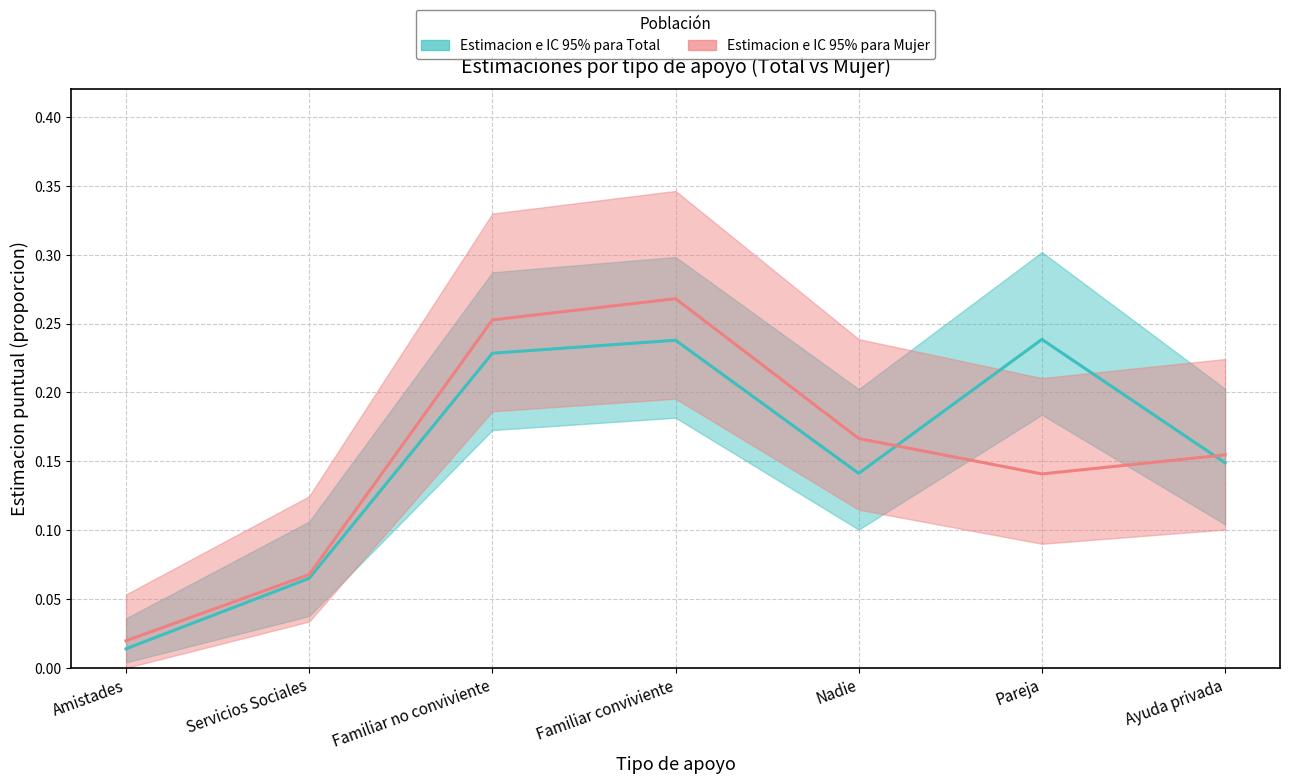

In Estimacion puntual Mujer, how many points are higher than both neighbors (excluding endpoints)?

1